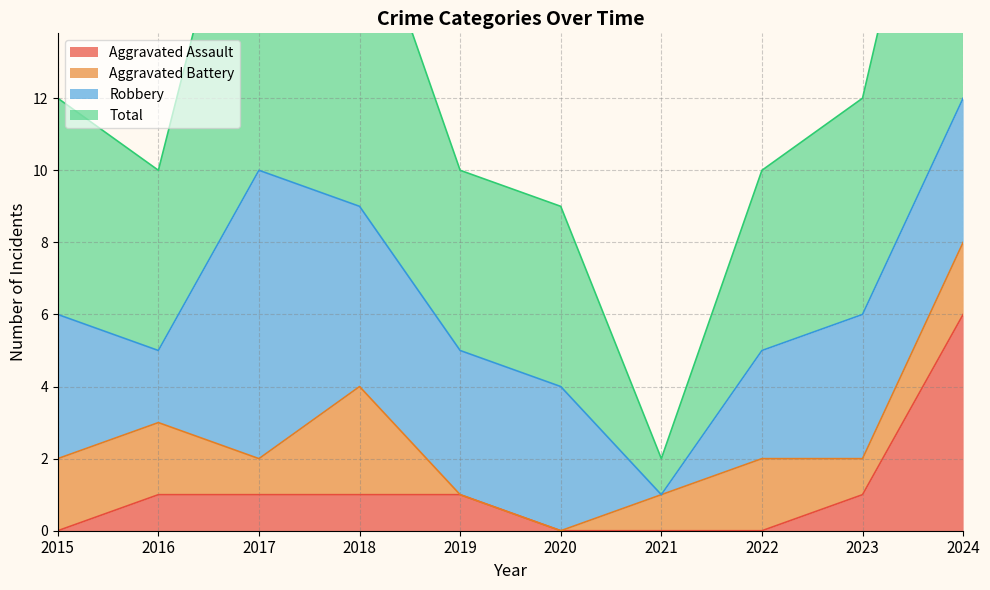

What is the spread (max minus min) of values at 2024?

18